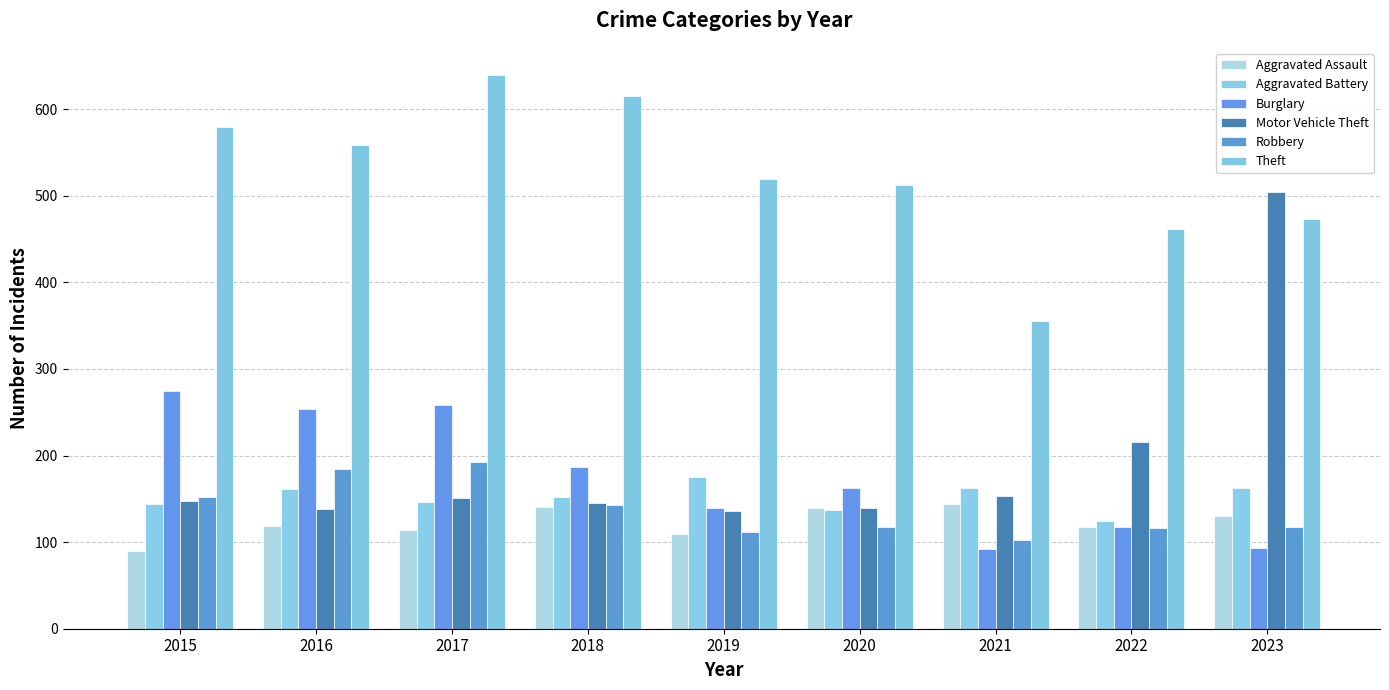

How many categories are shown in the chart?

9